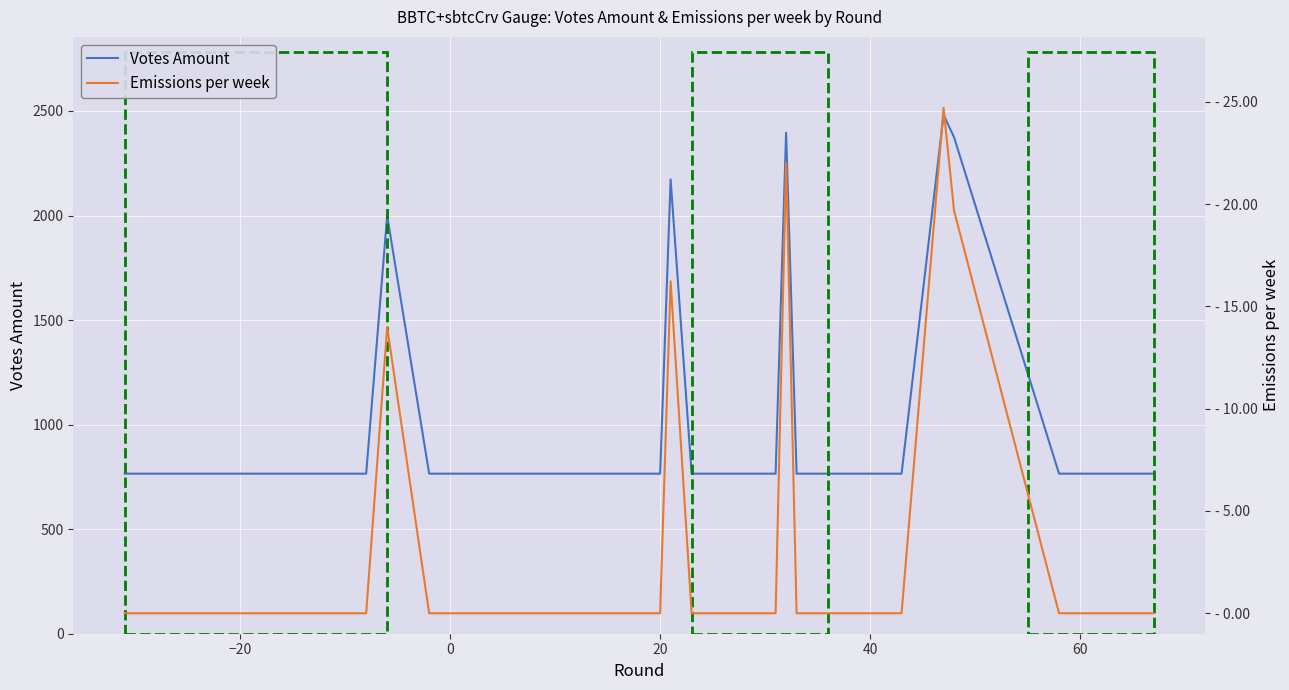

True or false: Votes Amount has more than 0 interior local peaks.

True